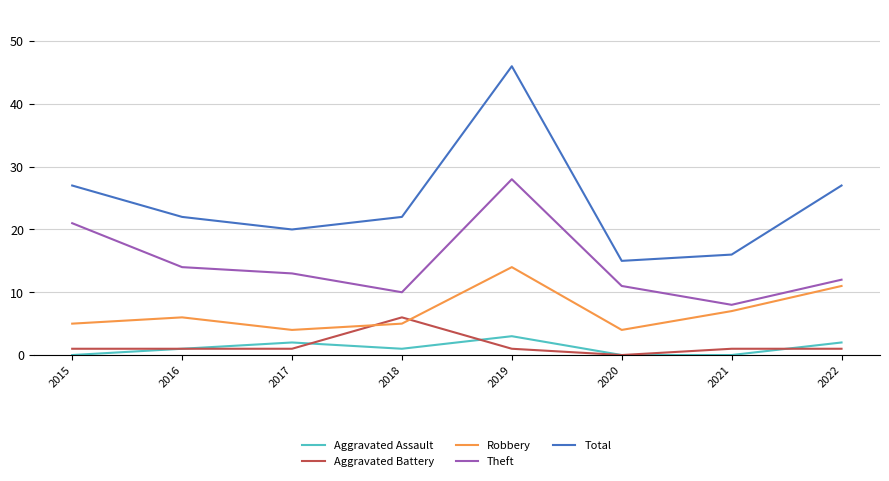

In Aggravated Assault, how many points are higher than both neighbors (excluding endpoints)?

2